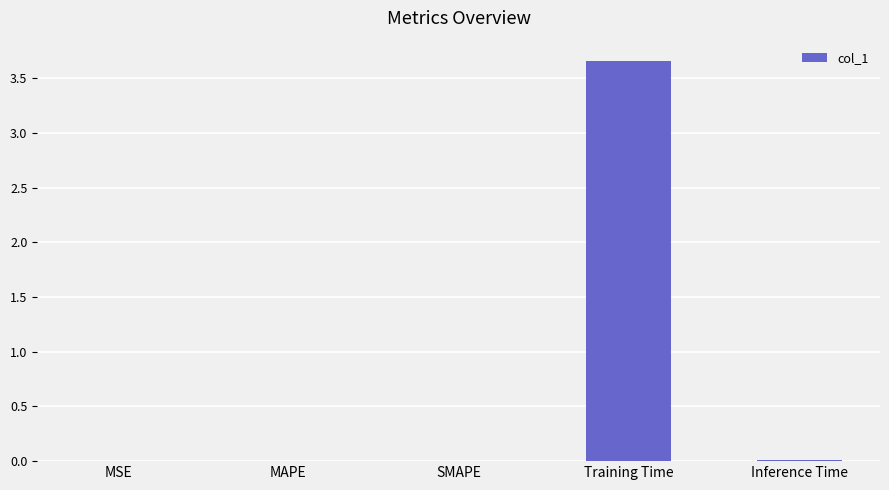

Count the number of categories in the chart.

5